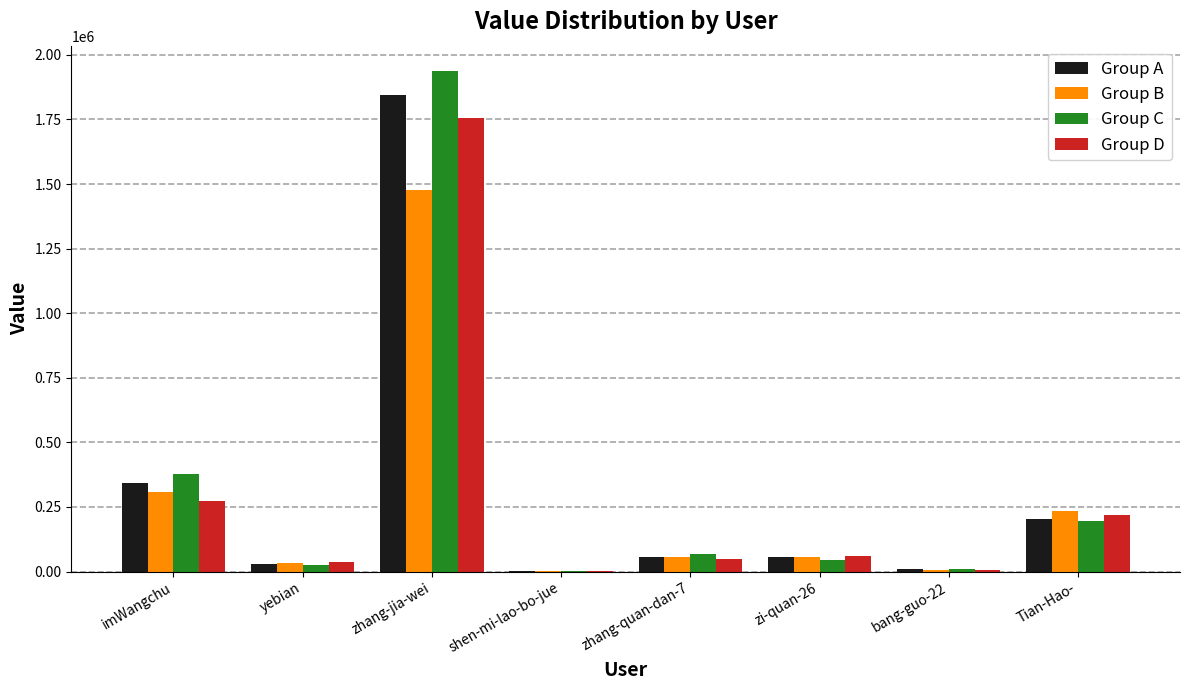

At which category is the sum across all series the highest?

zhang-jia-wei